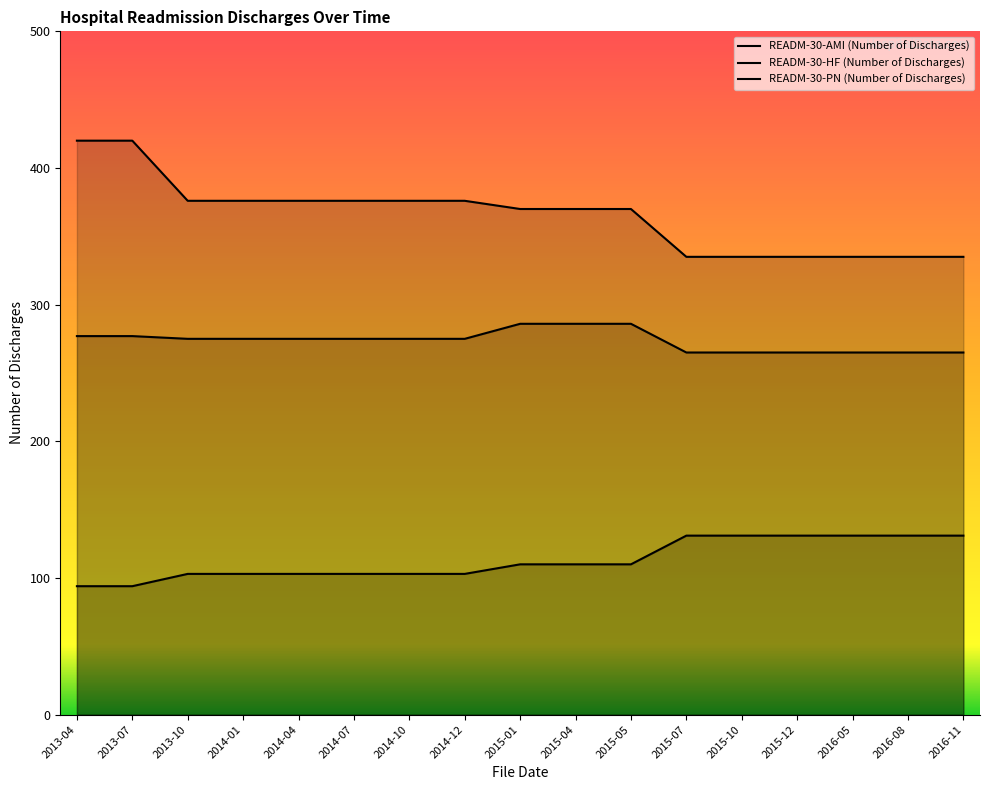

What is the highest value of the READM-30-AMI (Number of Discharges) series?

131